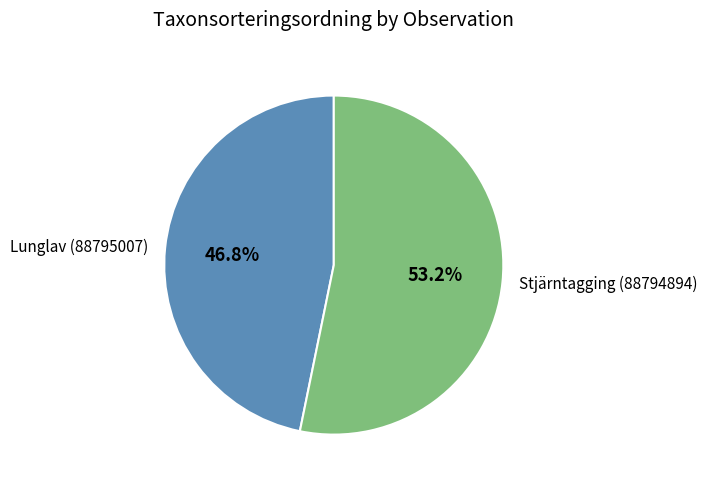

Is there any slice that represents more than half of the pie?

Yes